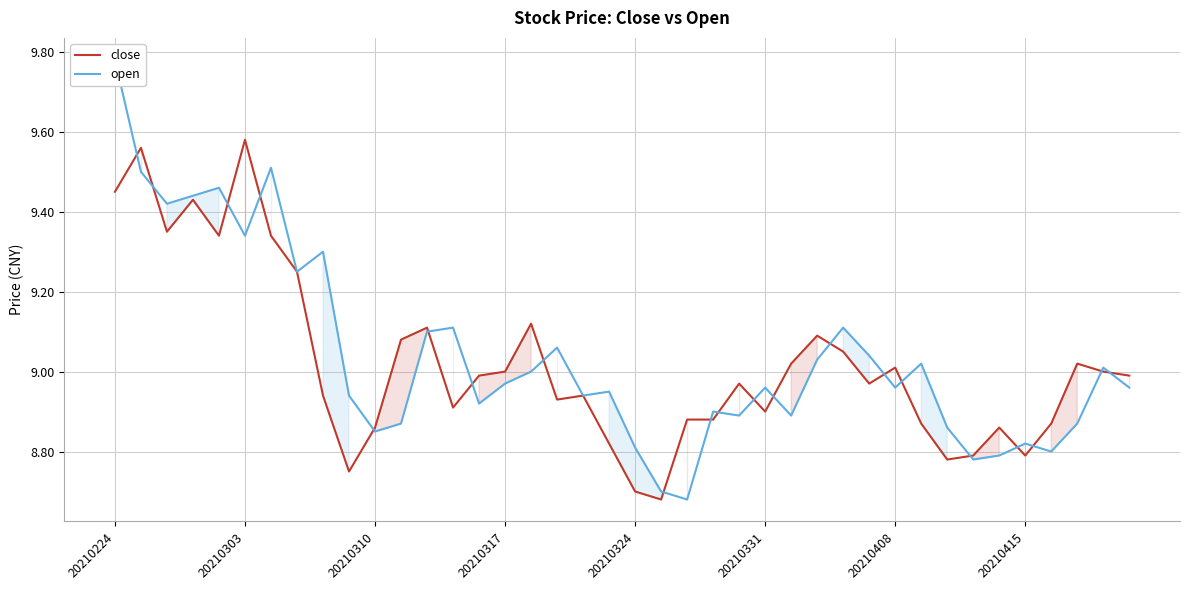

What value does the close series have at 34?

8.9